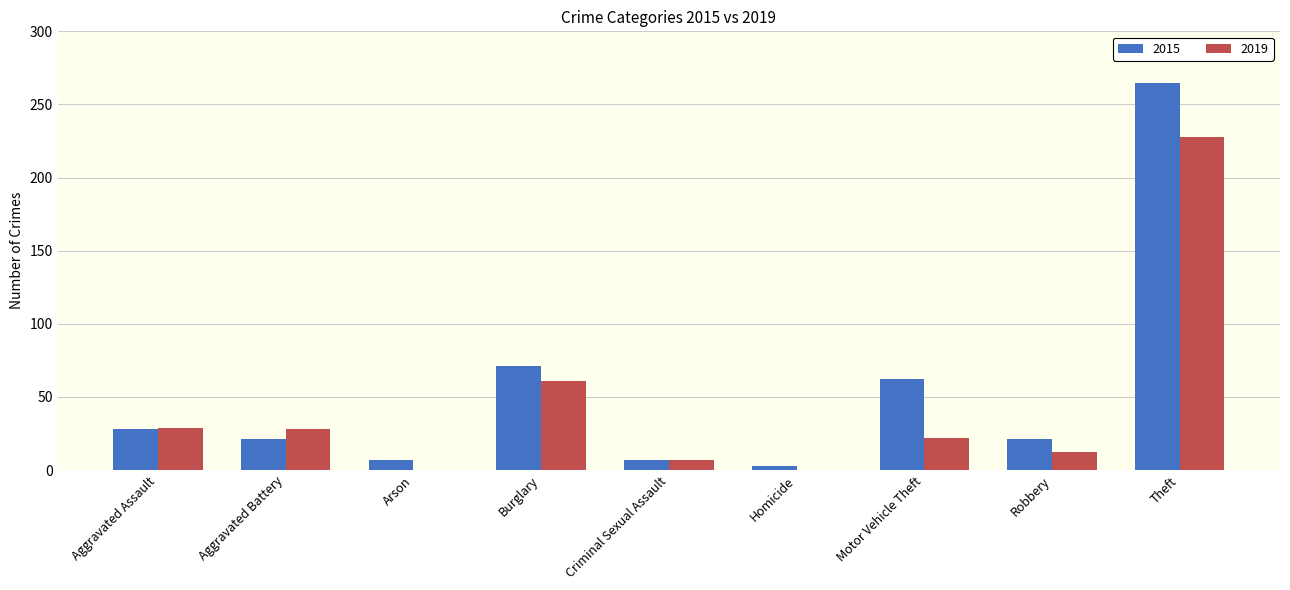

What is the maximum value for 2015?

265